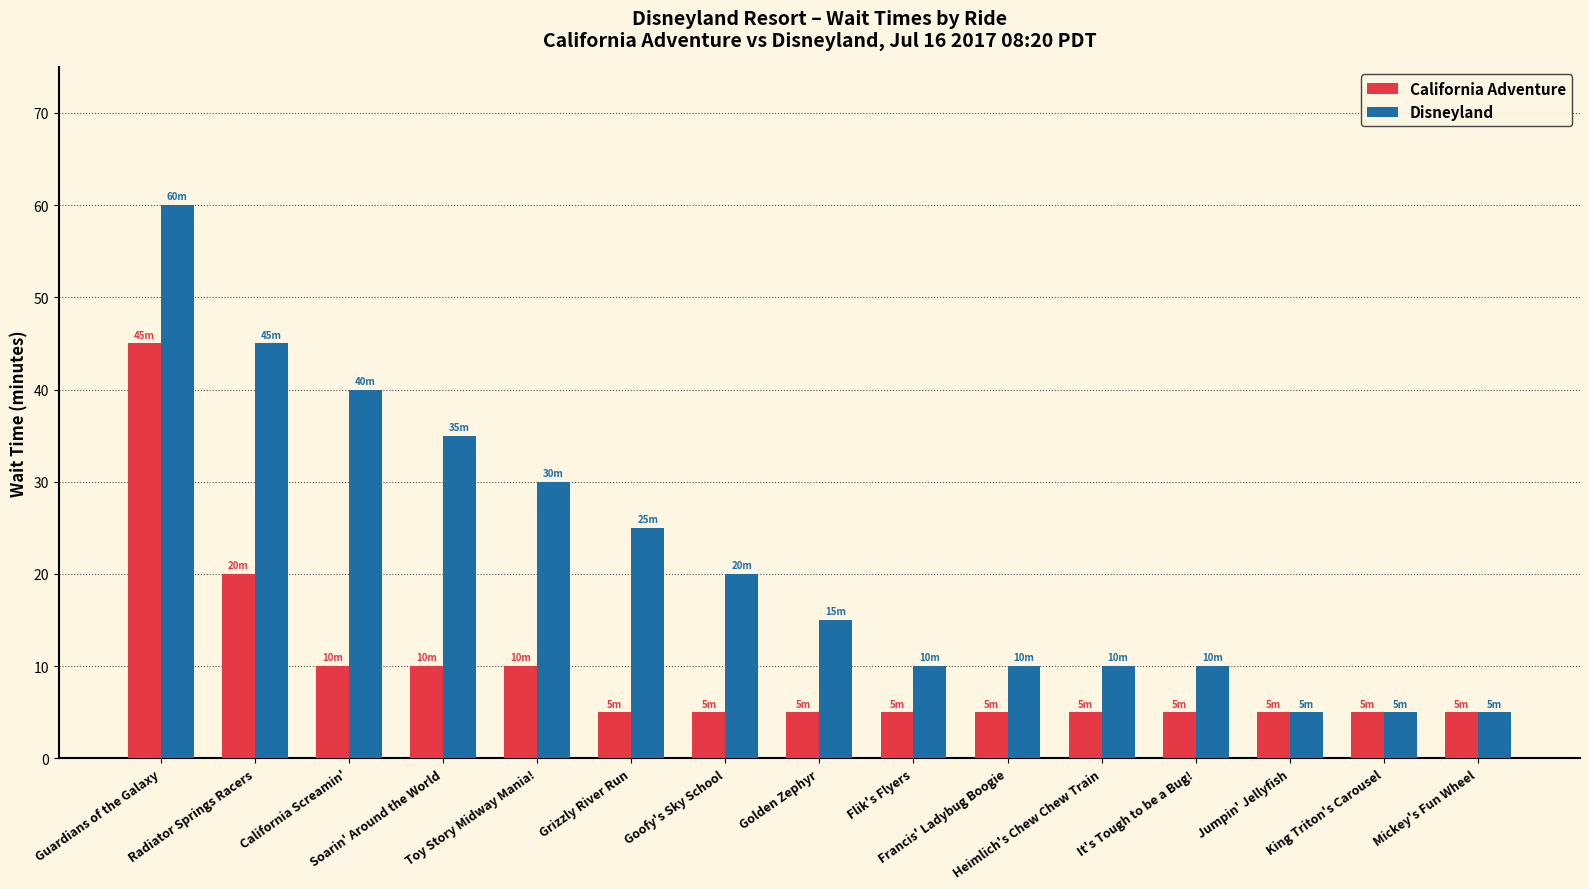

What is the value of the Disneyland bar at the 14th from the left?

5